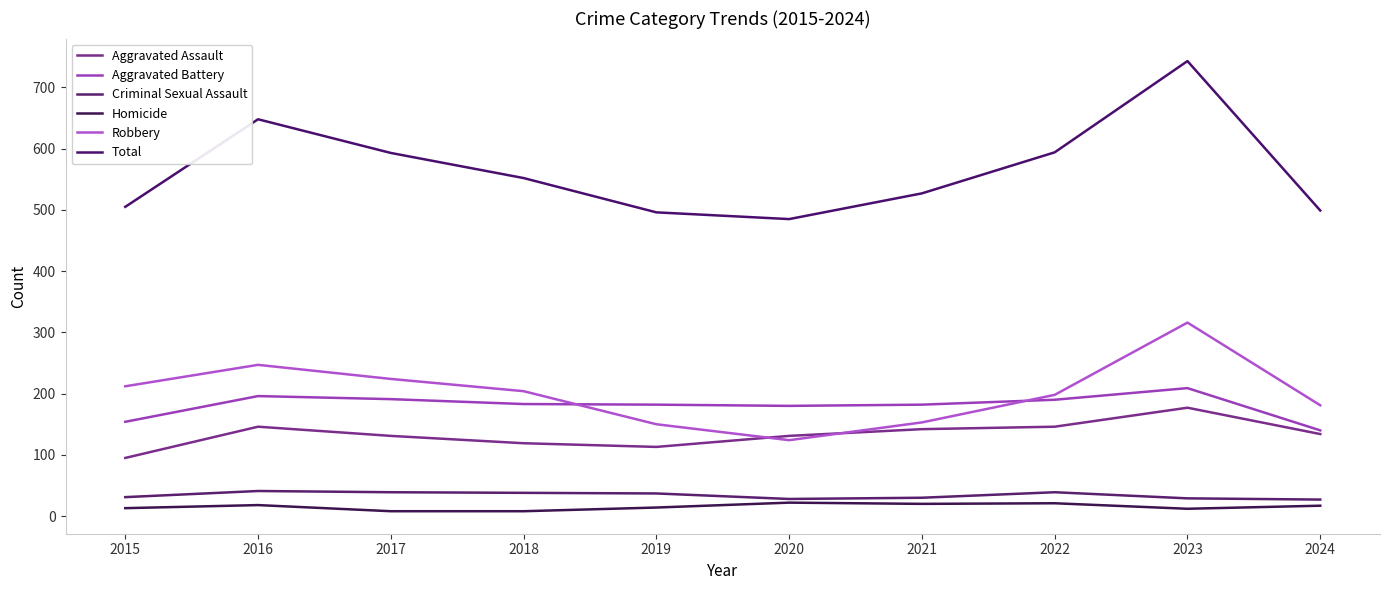

At which label is Homicide closest to 15?

2019